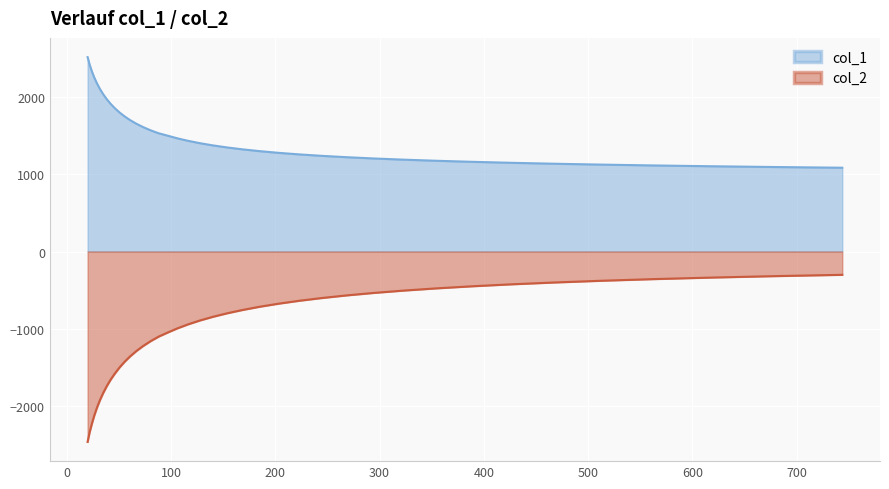

How many lines are shown in the chart?

2